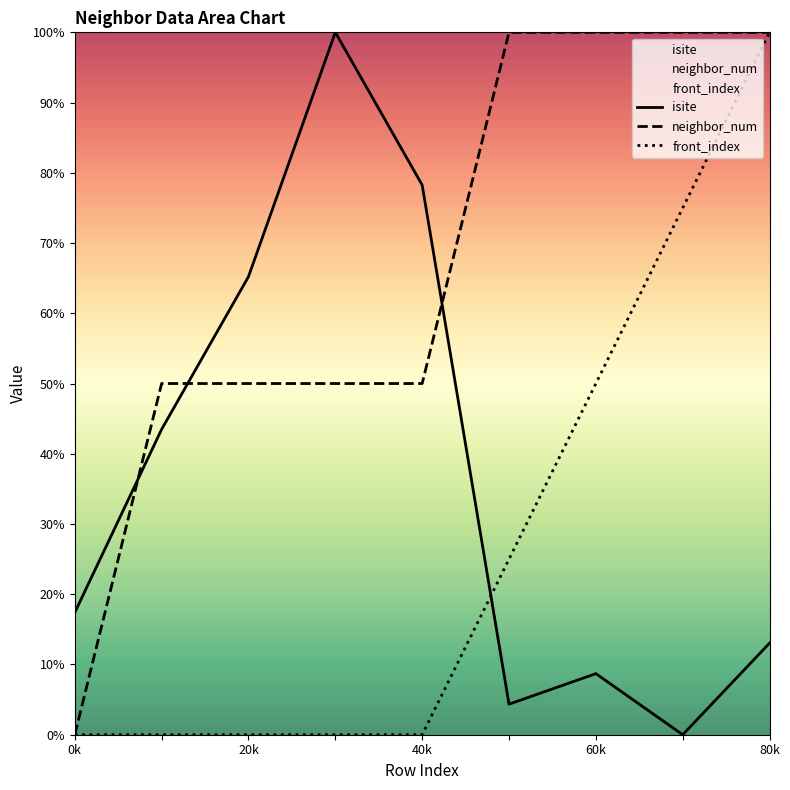

What is the maximum value shown in the chart?

100.0